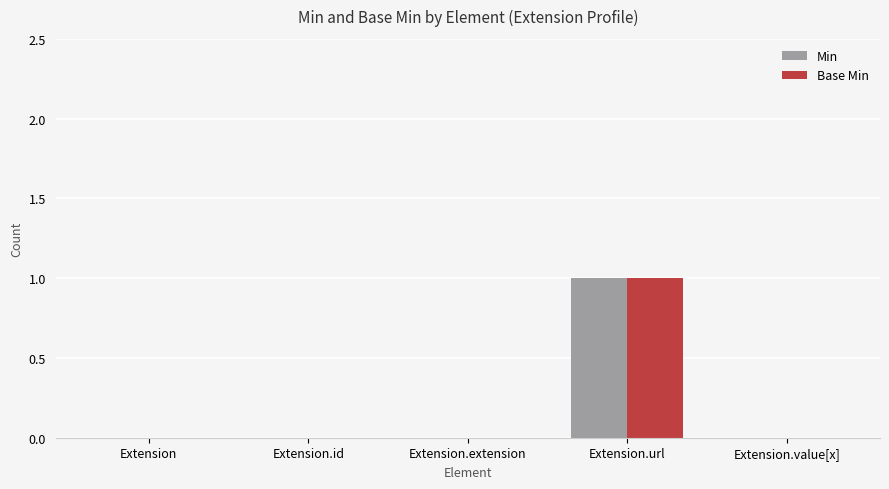

True or false: Base Min has a value of 0 at Extension.

True